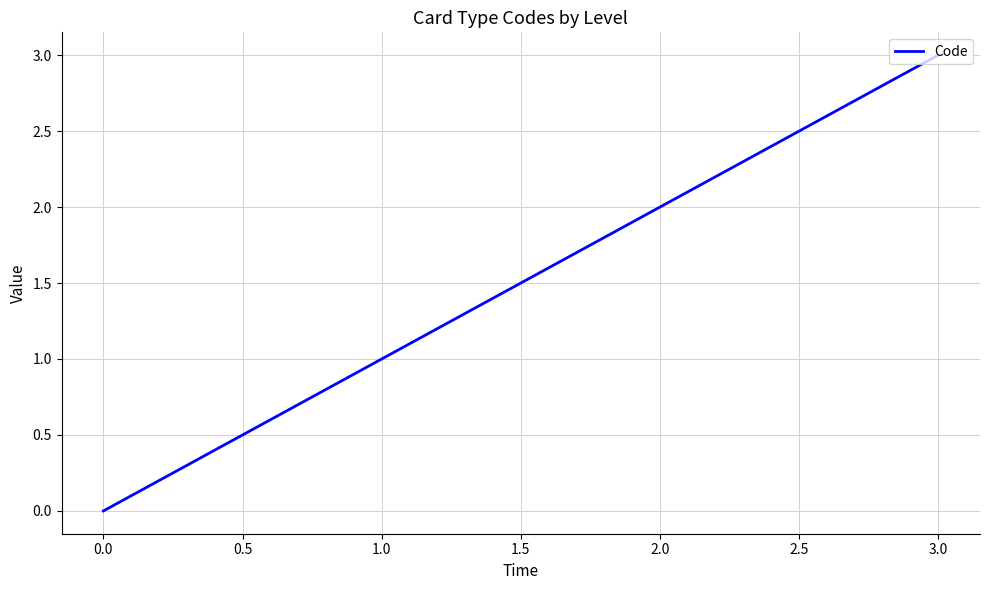

The value at 3.0 is 1. True or false?

False